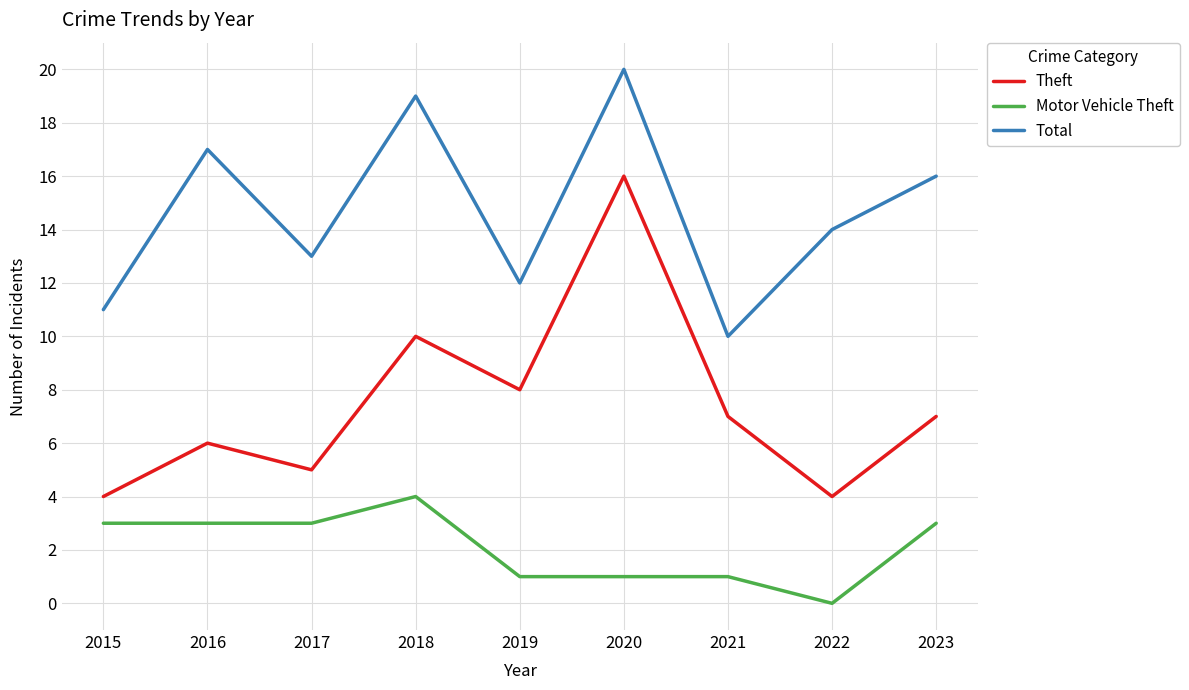

Count the number of data series in this chart.

3